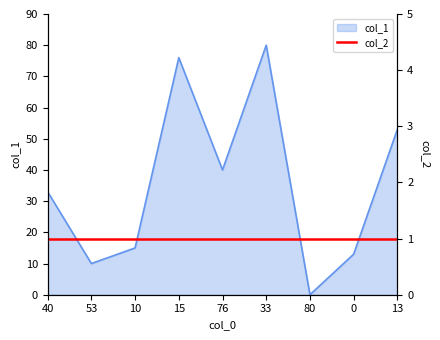

Reading left to right, extract all data points from this chart.

33	10	15	76	40	80	0	13	53